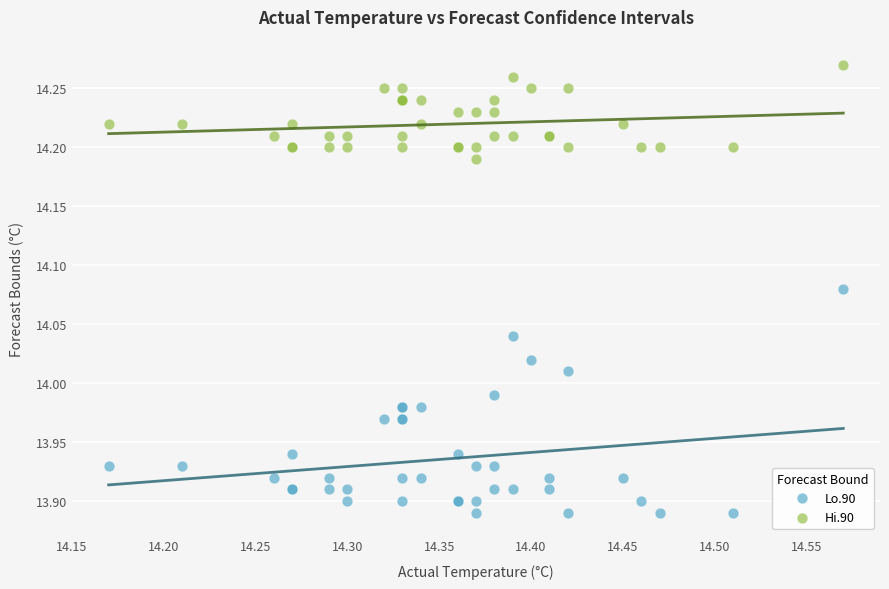

What is the X range (max minus min) for the scatter plot?

0.4